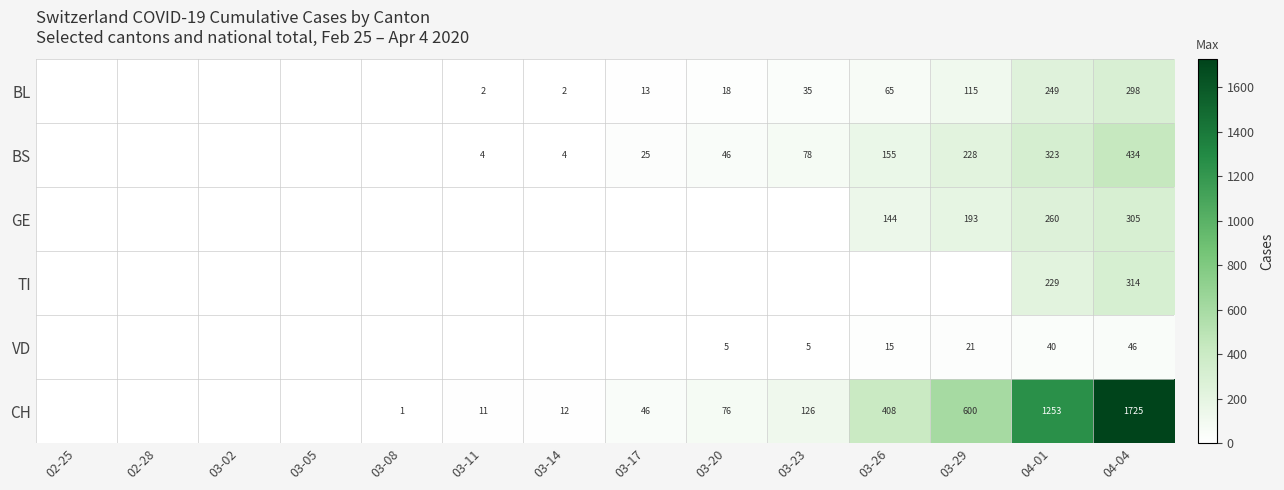

At which category is the sum across all series the highest?

04-04